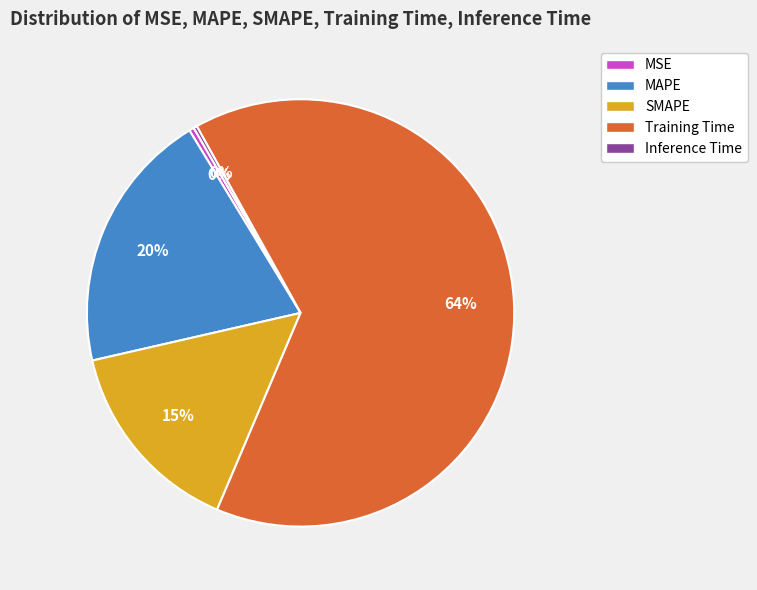

True or false: MAPE accounts for 7% of the total.

False